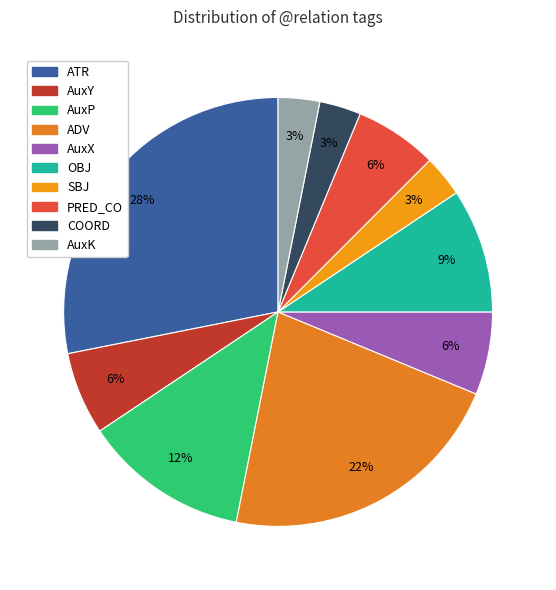

What is the change in value from AuxP to PRED_CO?

-2